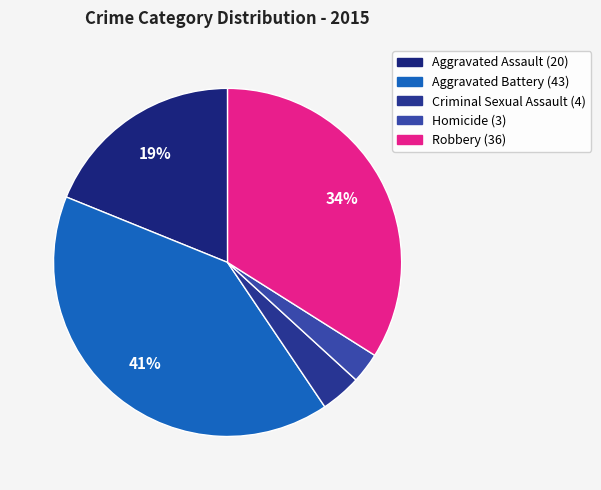

Which slice is the largest?

Aggravated Battery